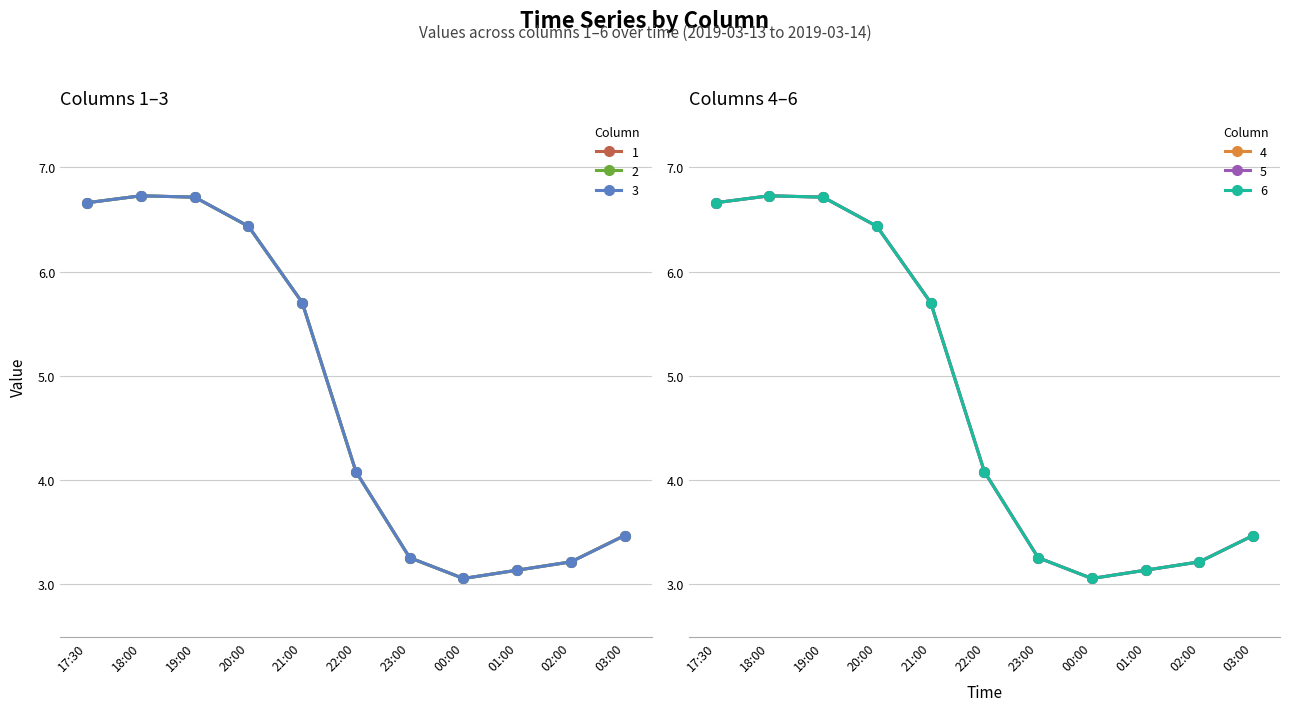

Where is the first local maximum for 3?

18:00